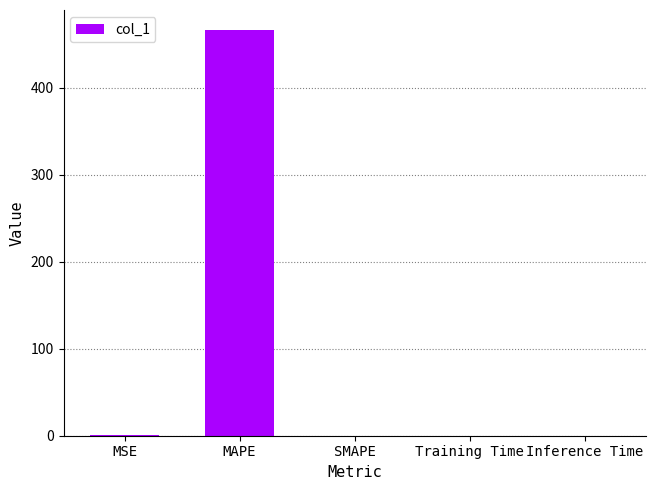

Is it true that the value at SMAPE is 0.0?

True